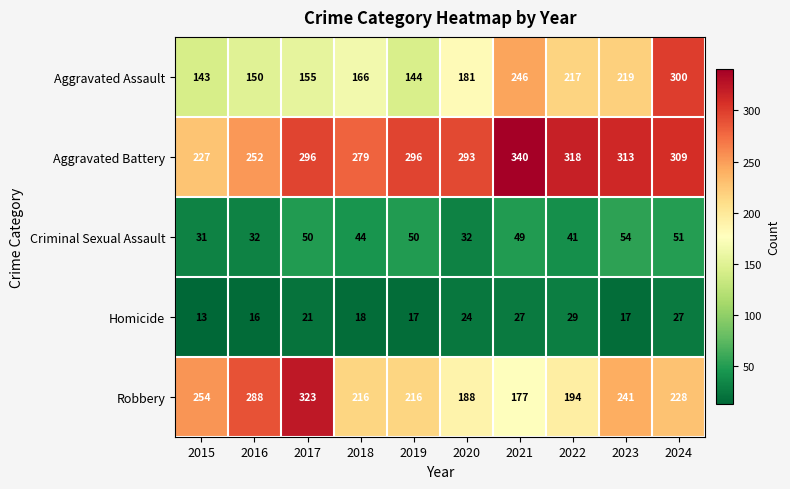

Rank the series at 2022 from highest to lowest value.

Aggravated Battery, Aggravated Assault, Robbery, Criminal Sexual Assault, Homicide